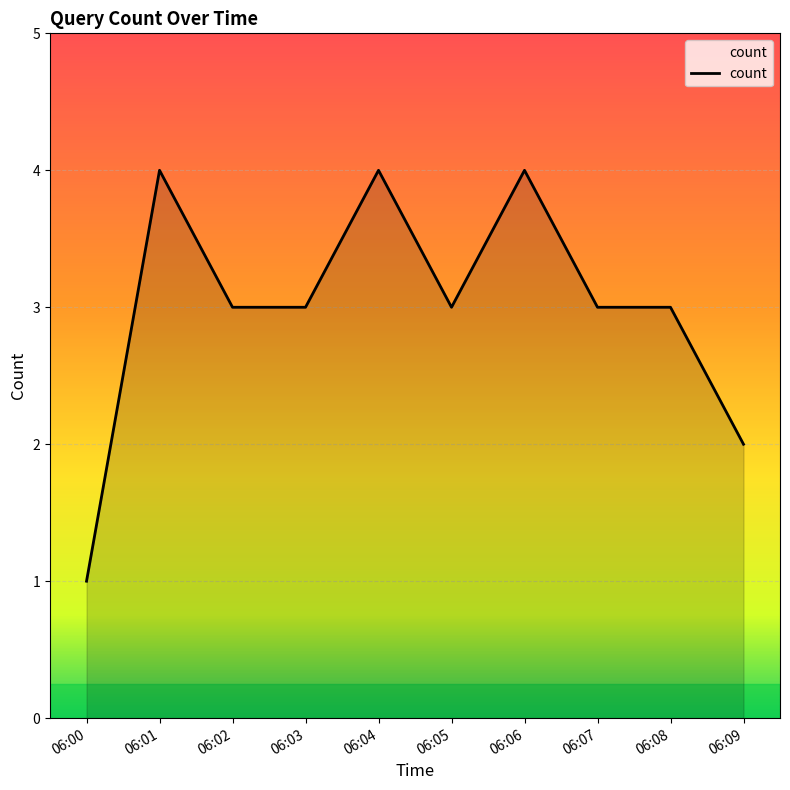

What is the difference between the second highest and second lowest values?

2